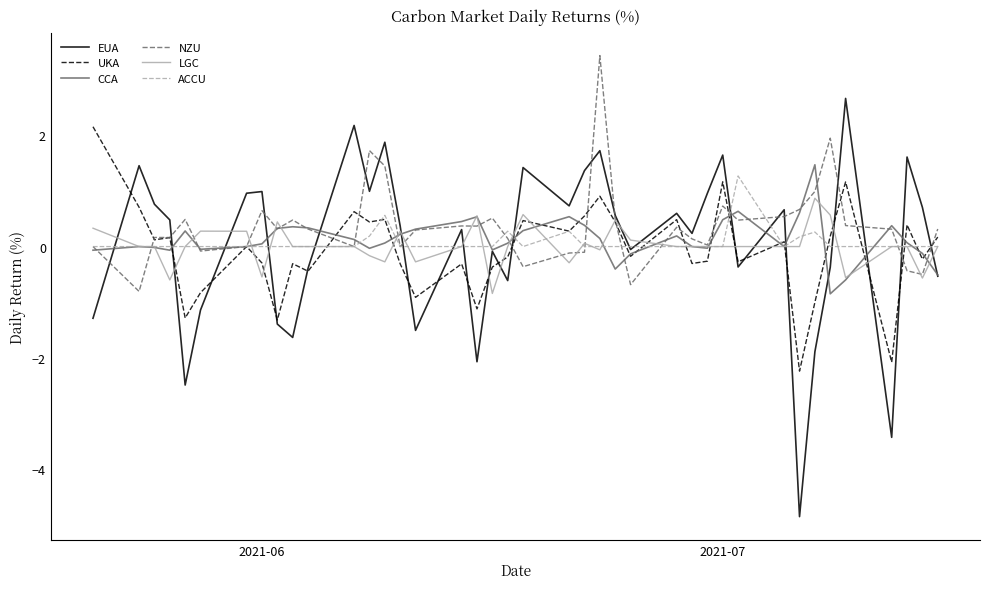

What is the maximum value for CCA?

1.5